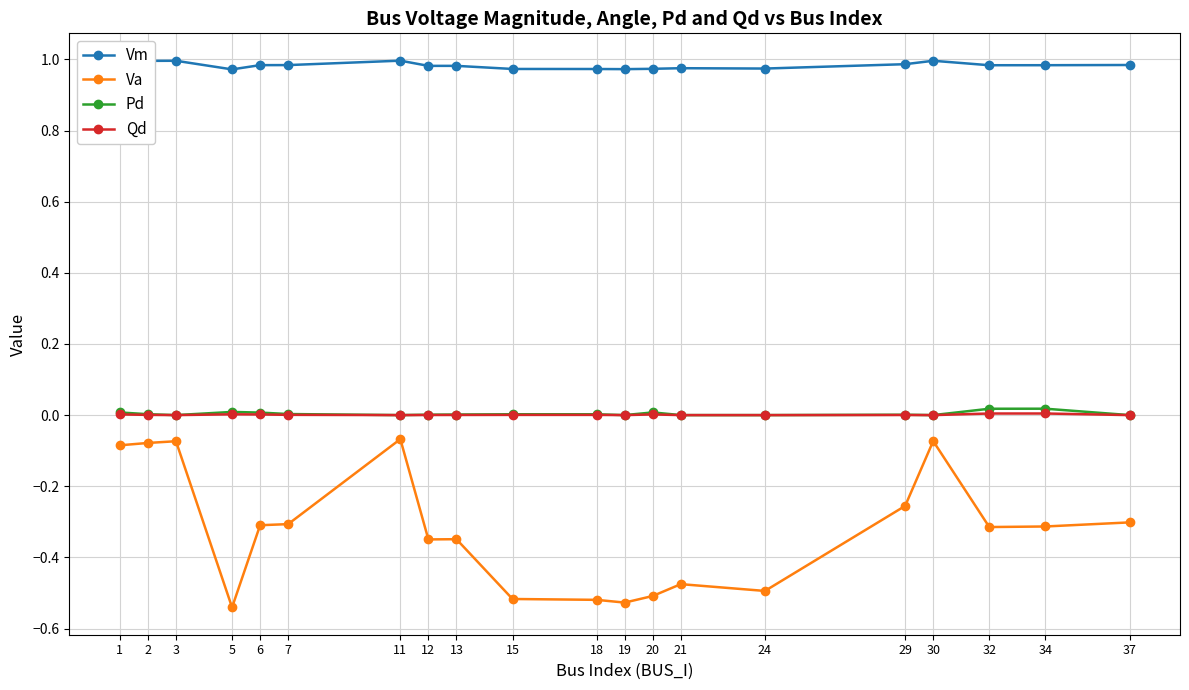

True or false: Vm has more than 2 points higher than both neighbors.

True